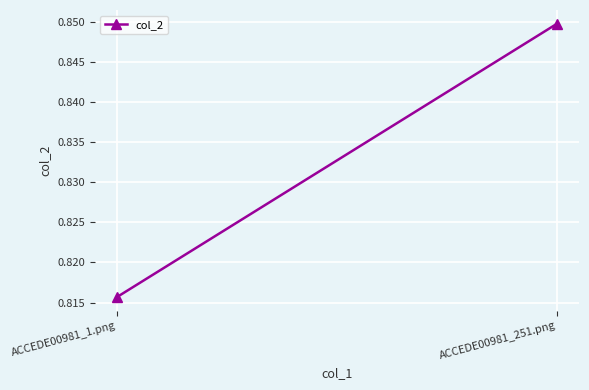

What is the minimum value shown in the chart?

0.8